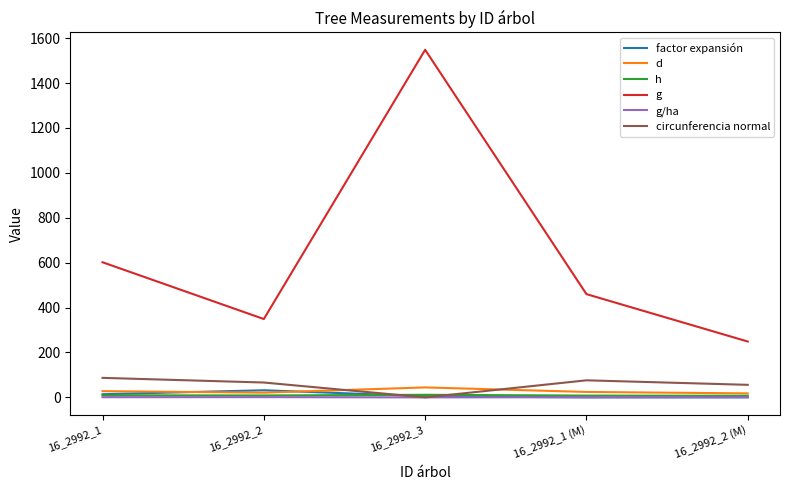

What is the total value across all series at 16_2992_3?

1609.3